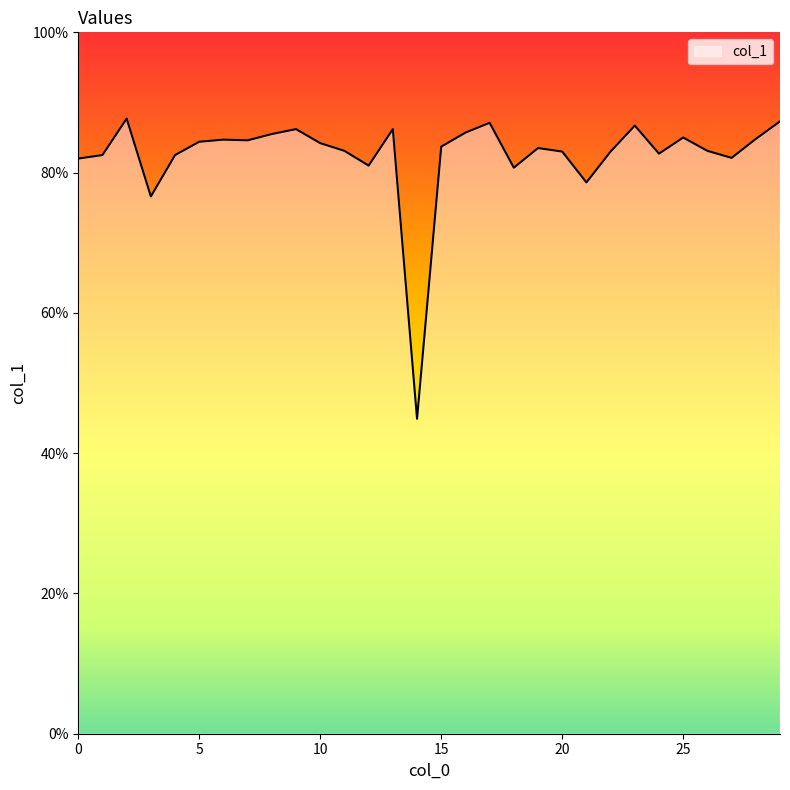

What is the greatest value displayed?

87.7